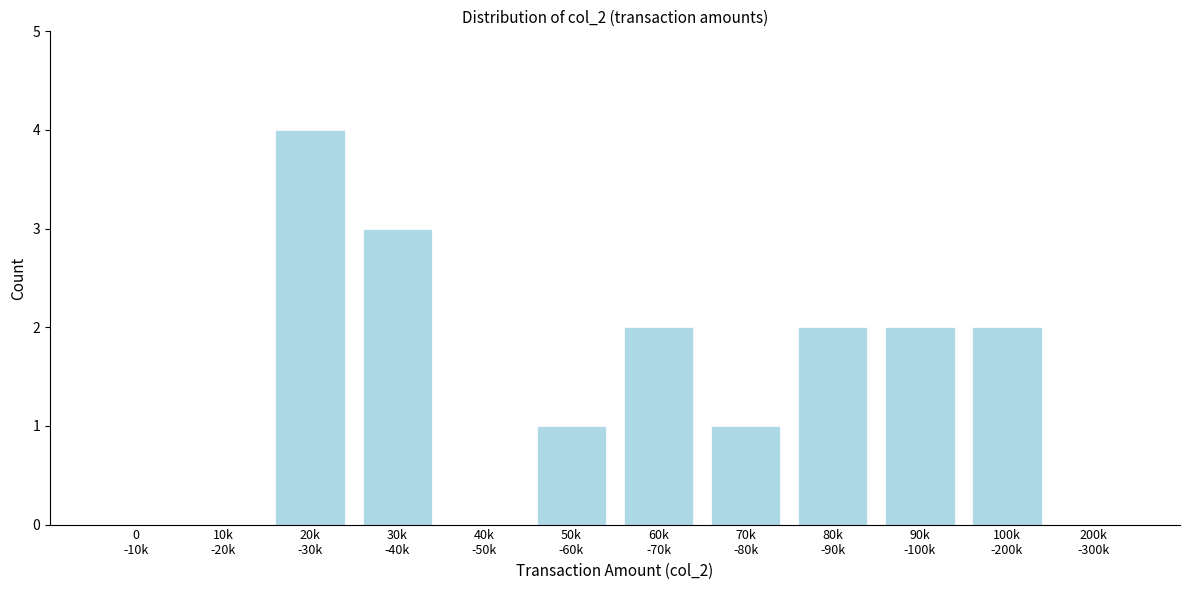

What is the maximum value shown in the chart?

4